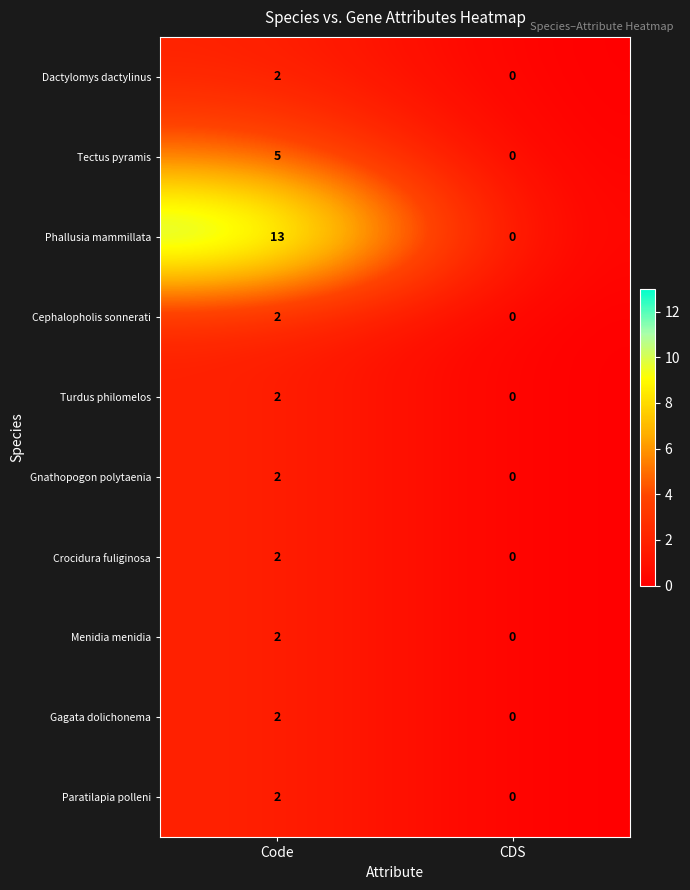

Which series has the largest total across all categories?

Phallusia mammillata